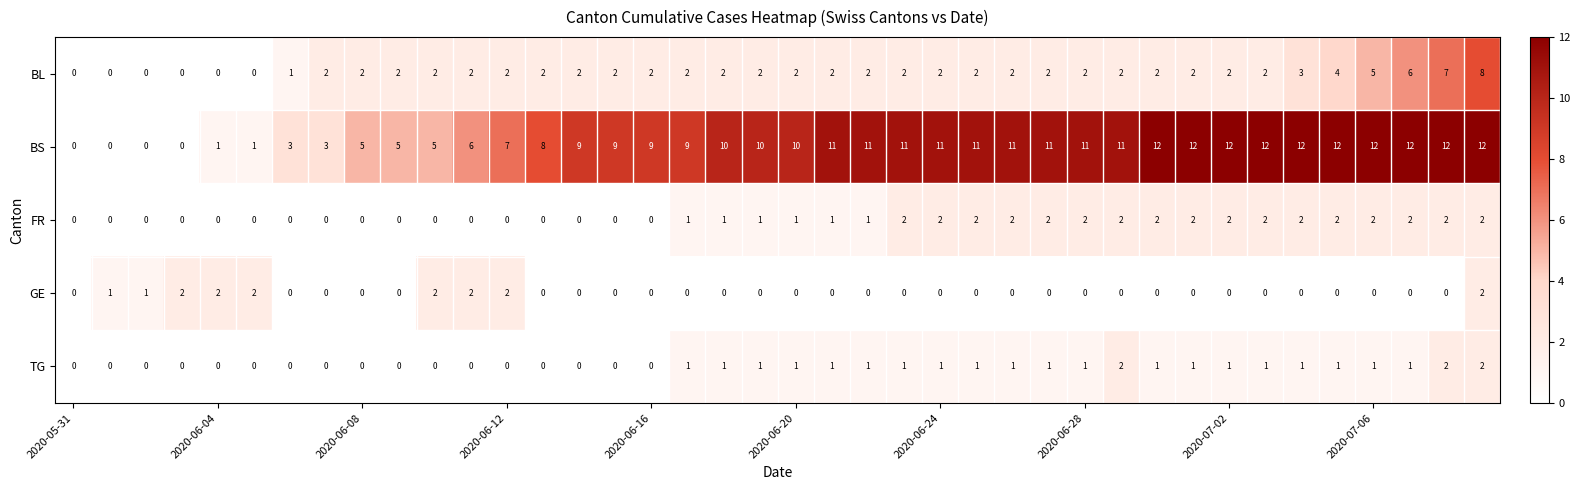

Which series has the largest total across all categories?

BS